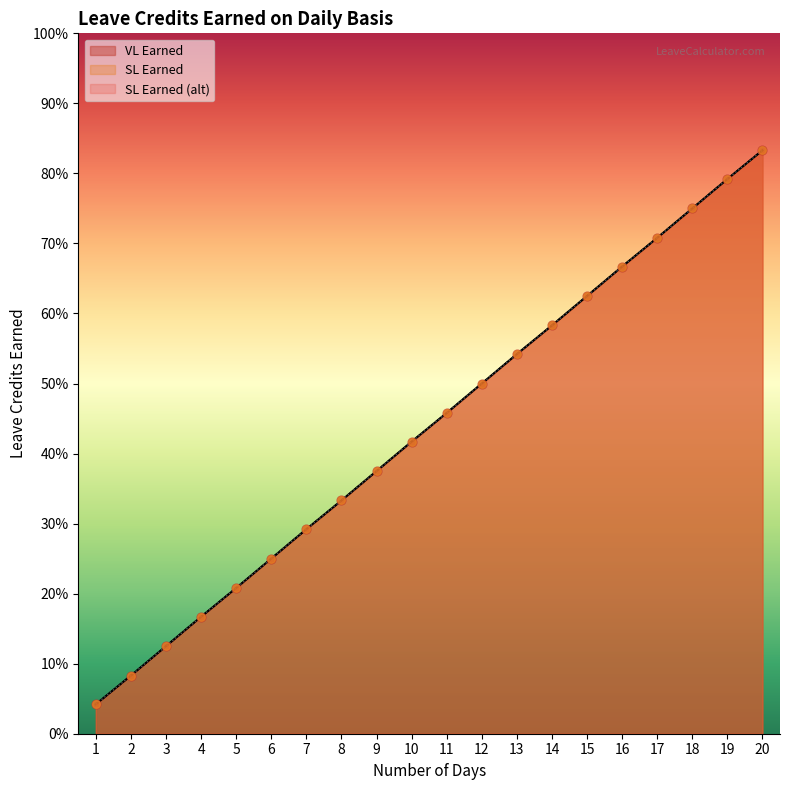

Which series has the largest total across all categories?

VL Earned